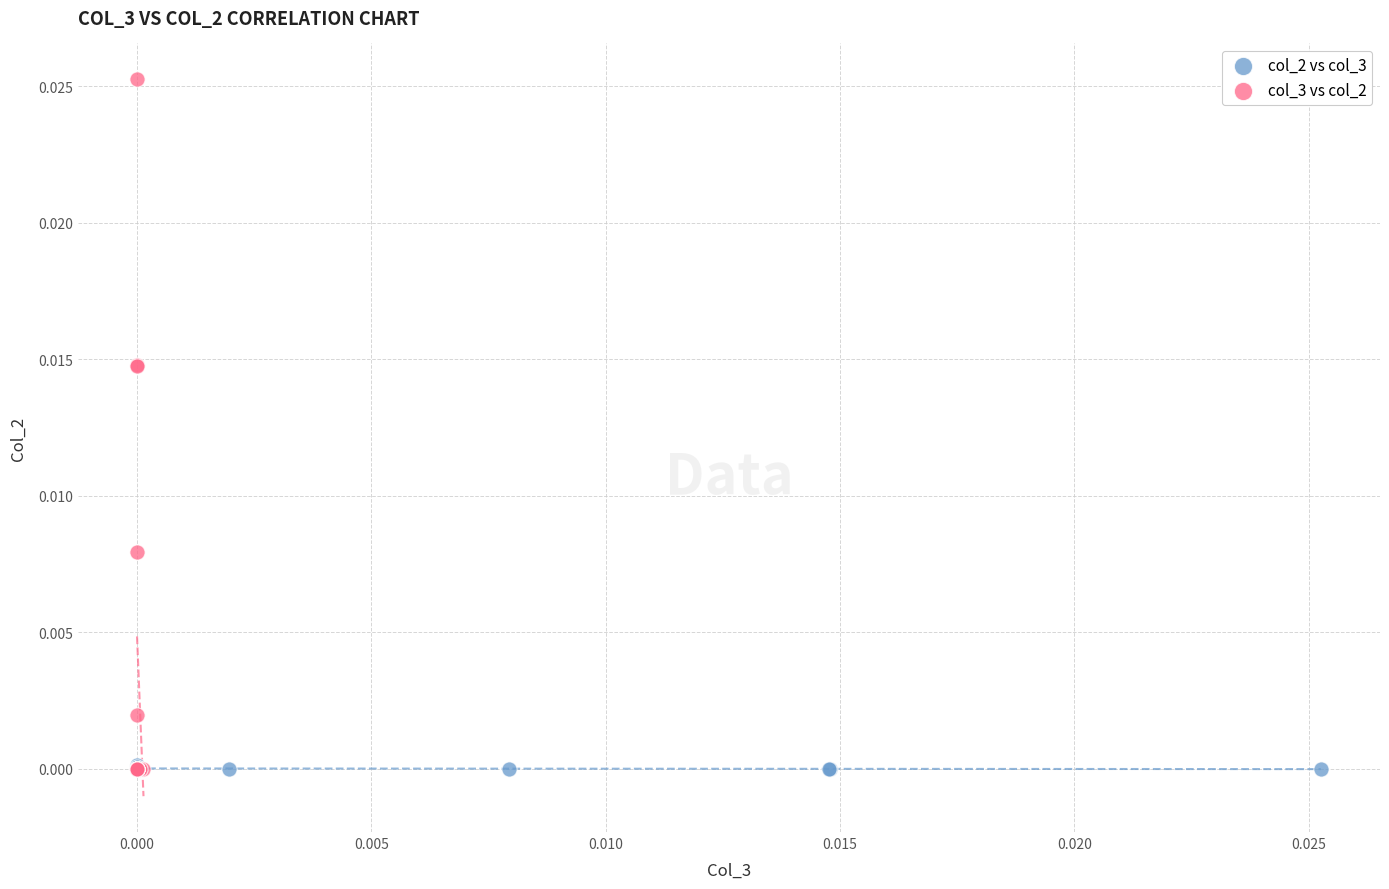

Which series has the widest spread of Y values?

col_3 vs col_2